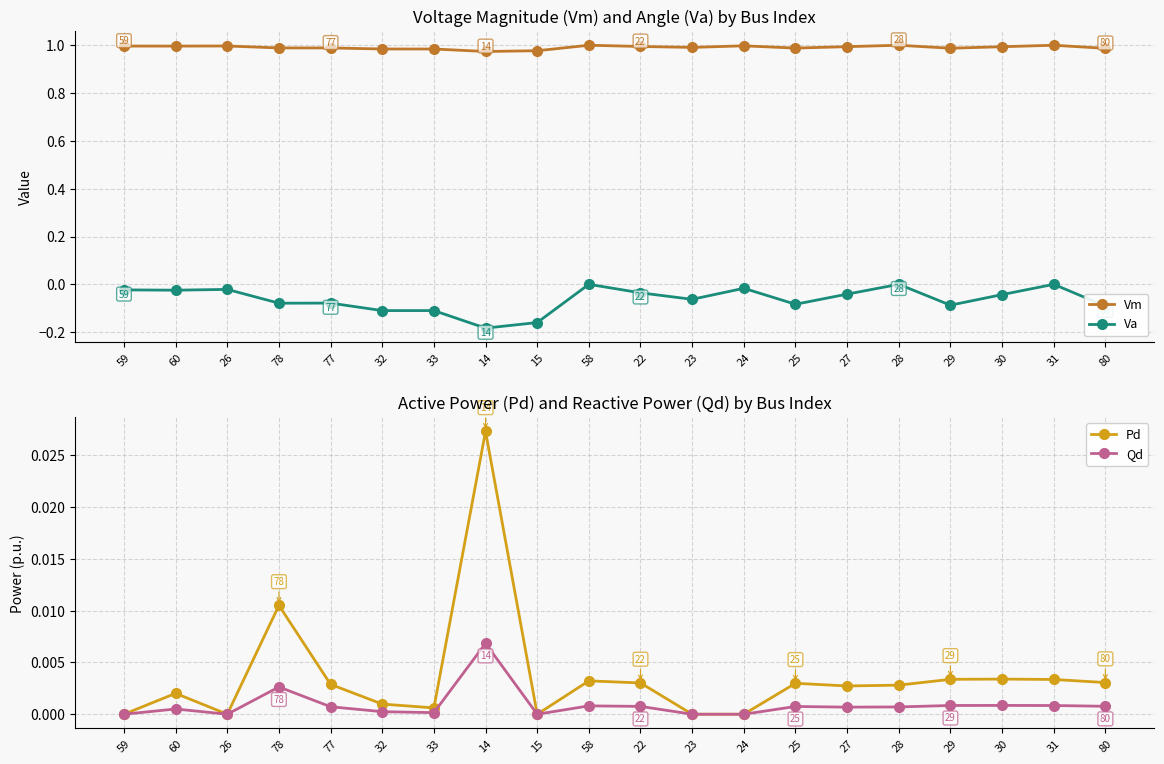

What is the total value across all series at 33?

0.9